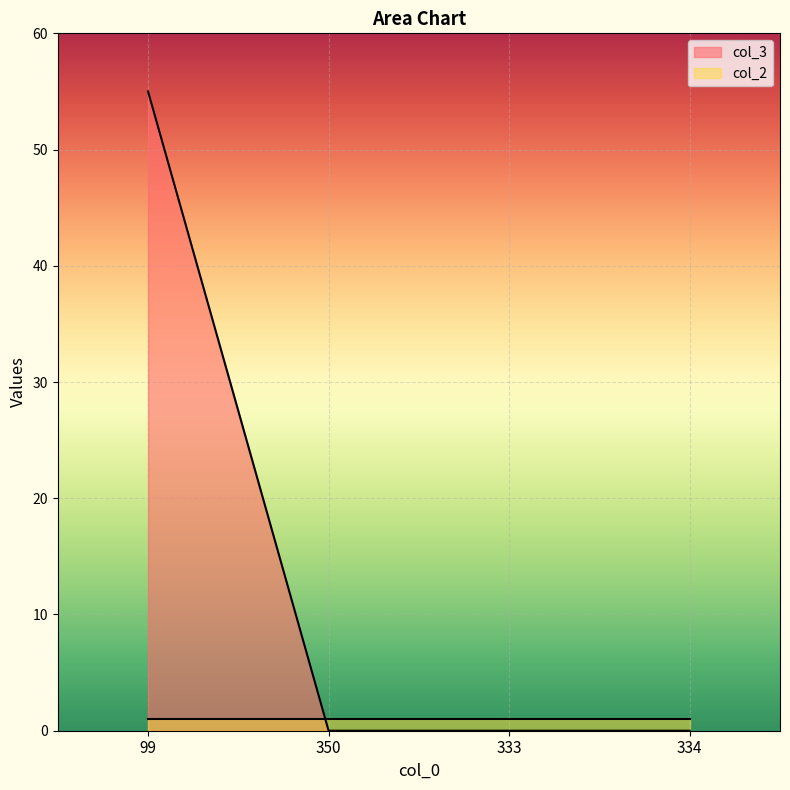

Does the chart display data point markers on the line(s)?

No